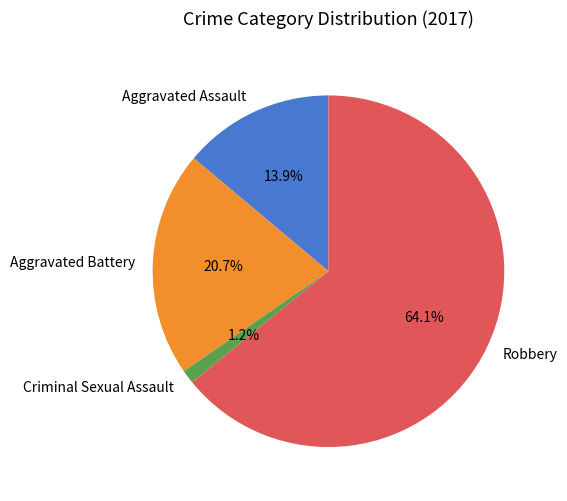

Which slice is the smallest?

Criminal Sexual Assault